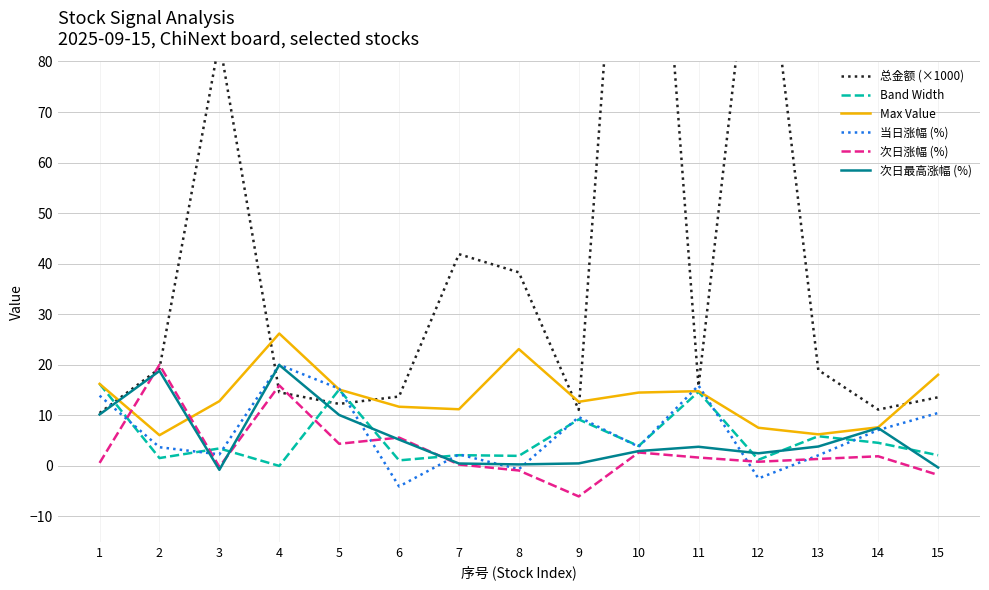

What are all the series names shown in the legend?

总金额 (×1000), Band Width, Max Value, 当日涨幅 (%), 次日涨幅 (%), 次日最高涨幅 (%)